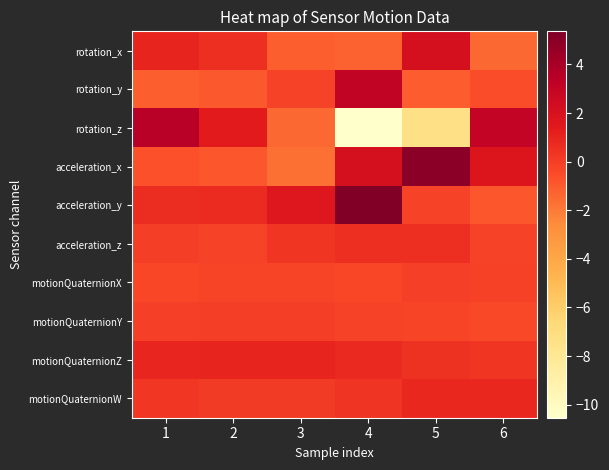

Between 2 and 5, which is larger?

5